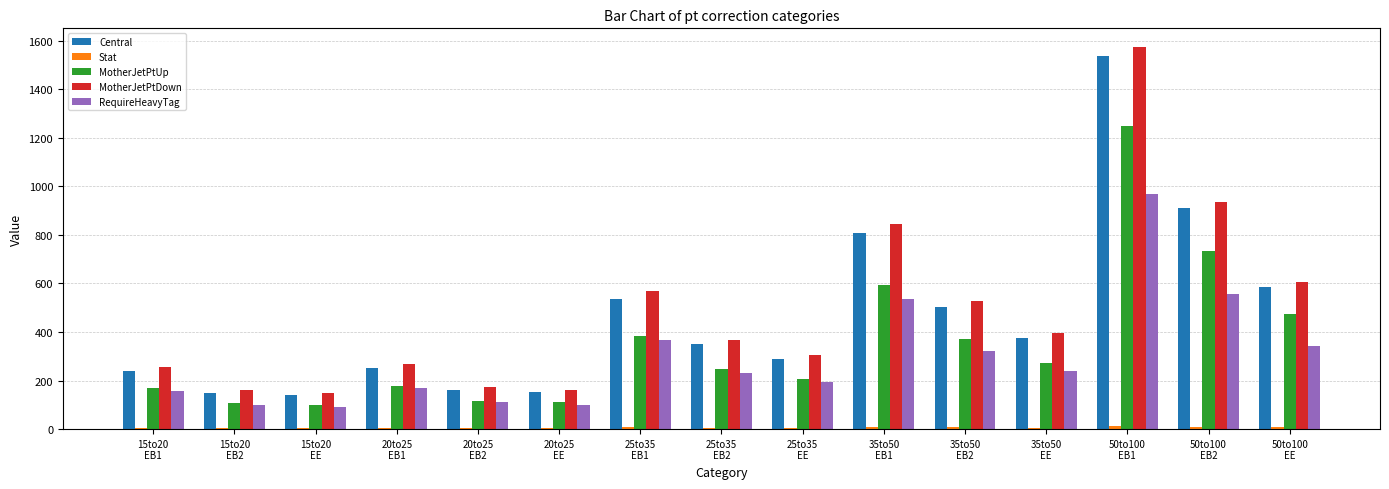

What is the maximum value shown in the chart?

1572.0